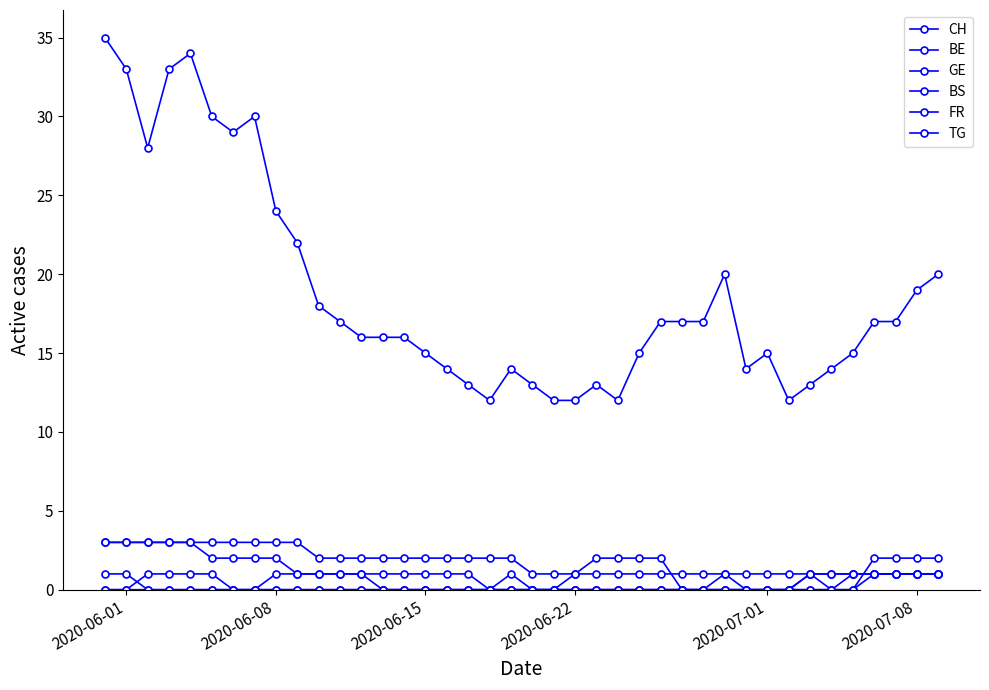

Does the chart have visible grid lines?

No